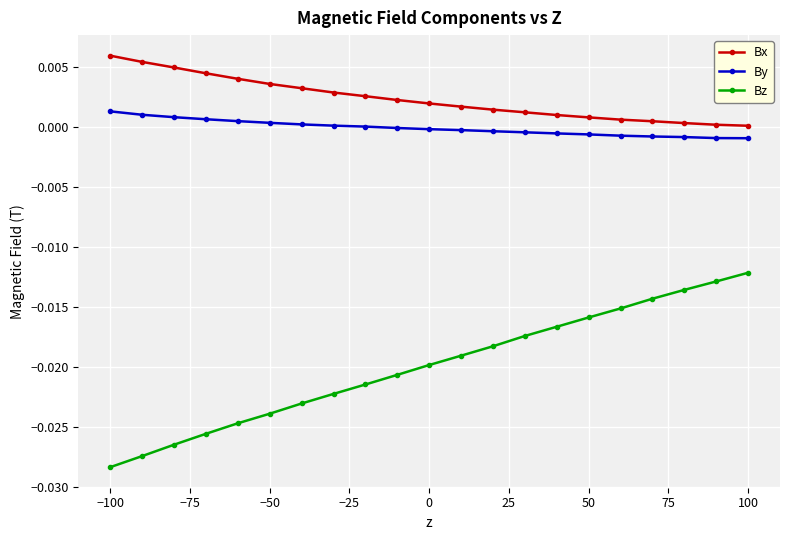

Which series has the largest total across all categories?

Bx